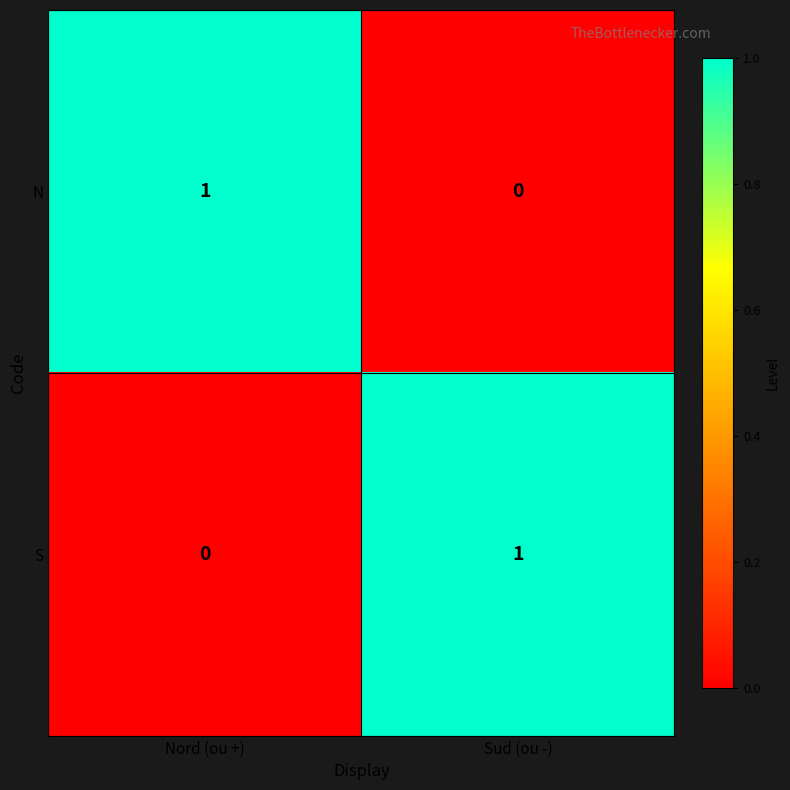

Rank the categories by S value from highest to lowest.

Sud (ou -), Nord (ou +)